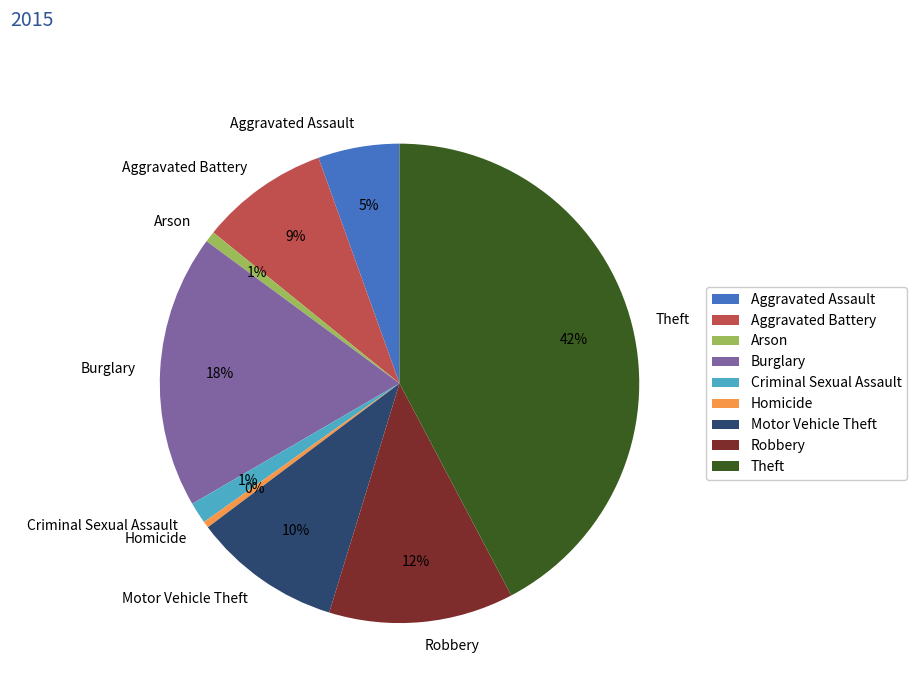

To the nearest percent, what percentage of the pie is Robbery?

12%